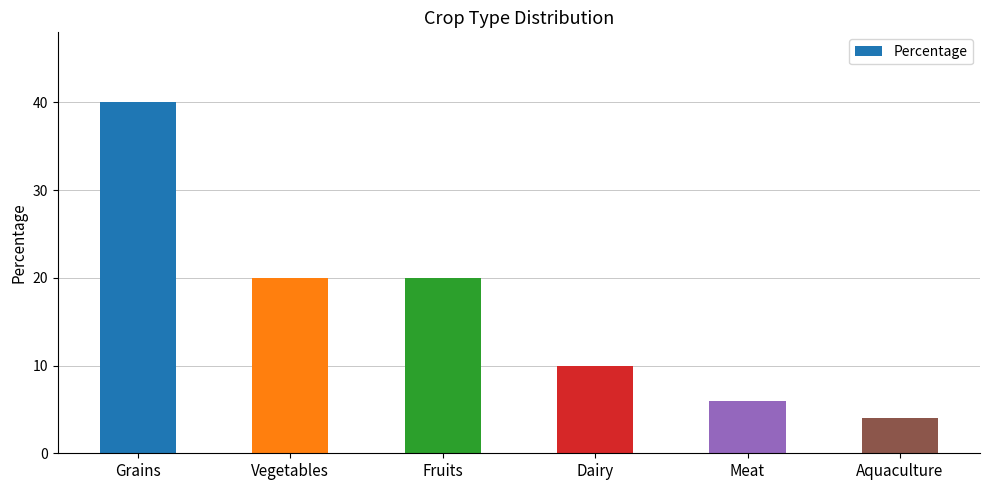

The value at Vegetables is 20. True or false?

True